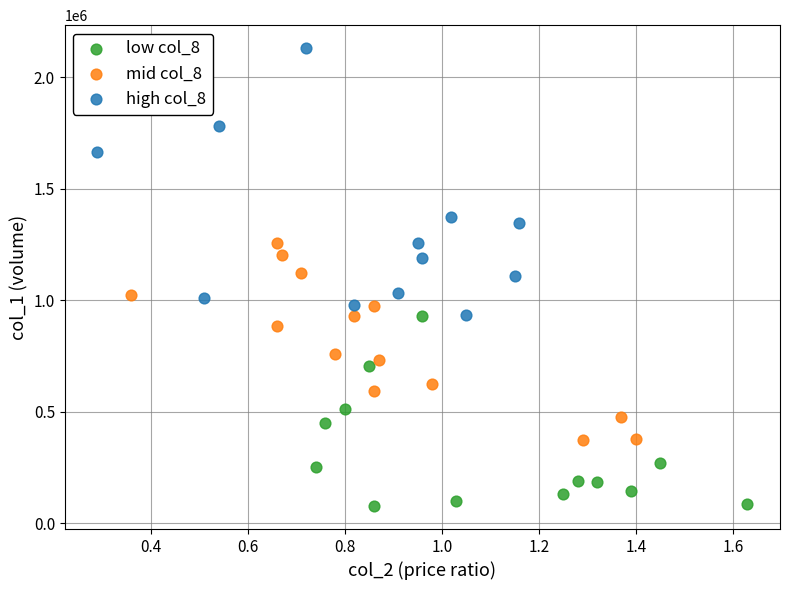

Which series contains the highest Y value?

high col_8